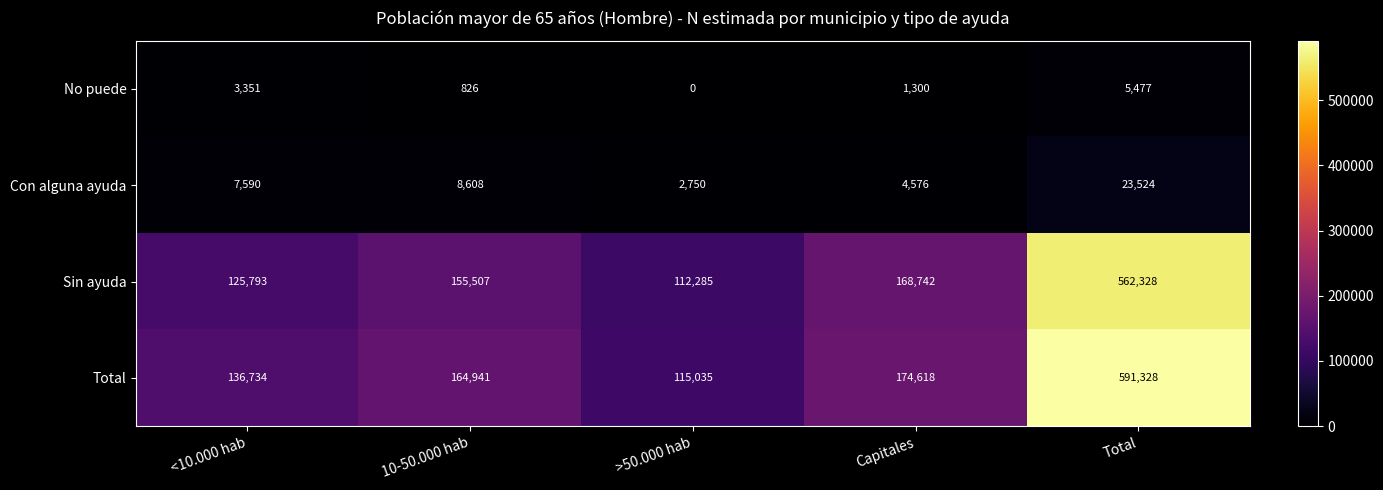

What is the total value across all series at Capitales?

349236